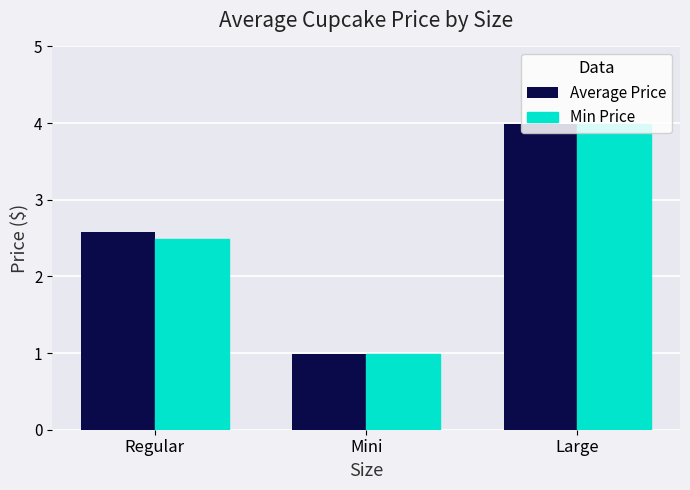

The Min Price series shows 4.4 at Regular. True or false?

False